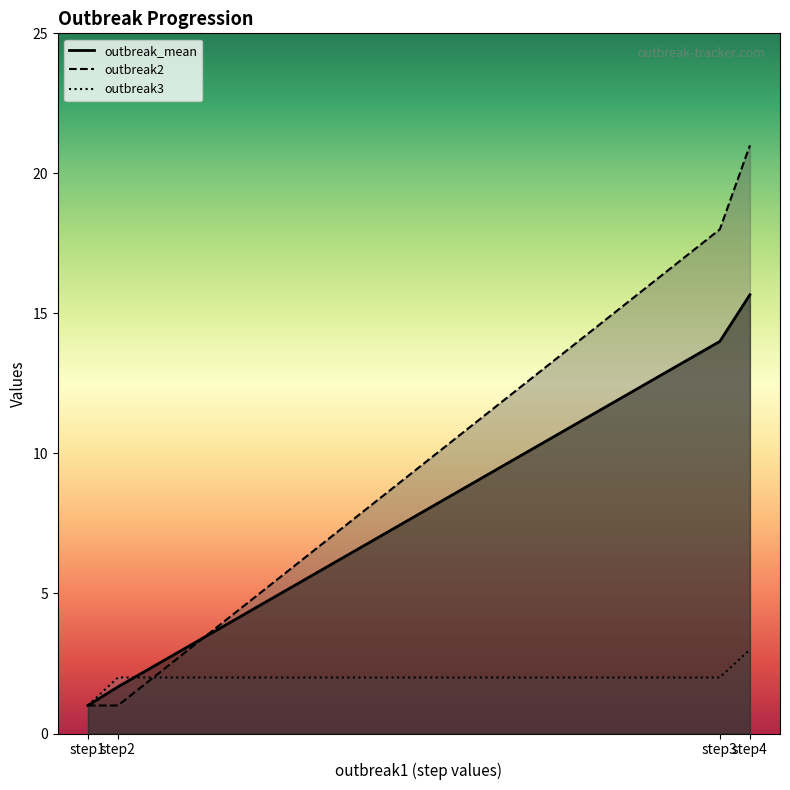

At how many categories does at least one series exceed 17?

2